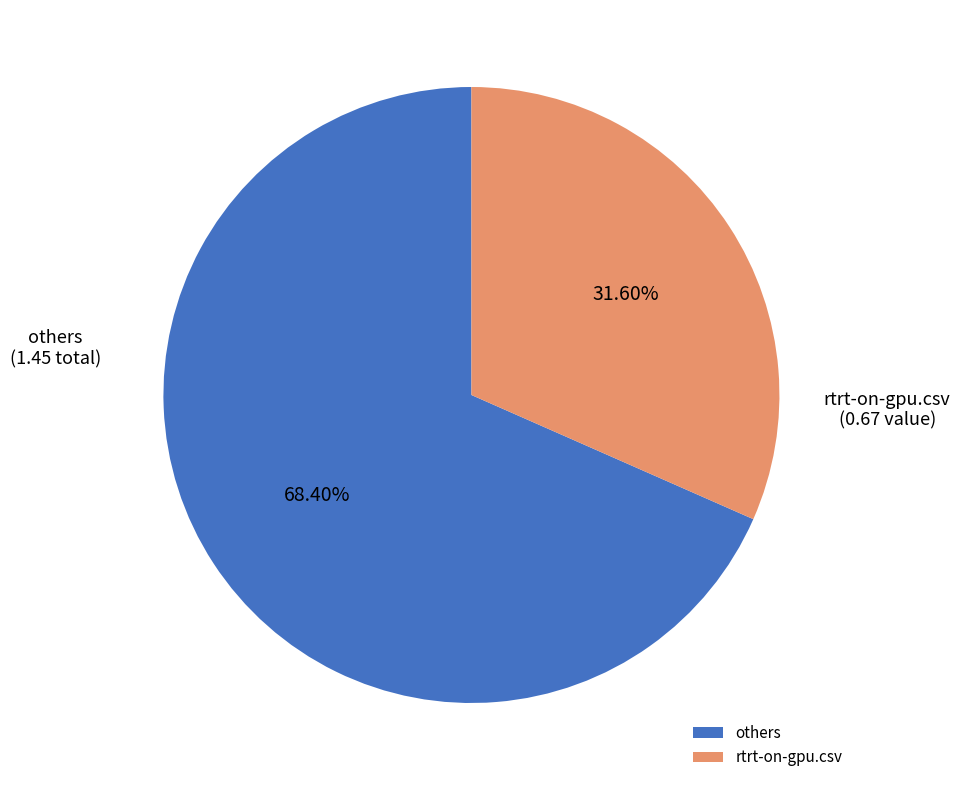

Do rtrt-on-gpu.csv and others together represent more than half of the pie?

Yes